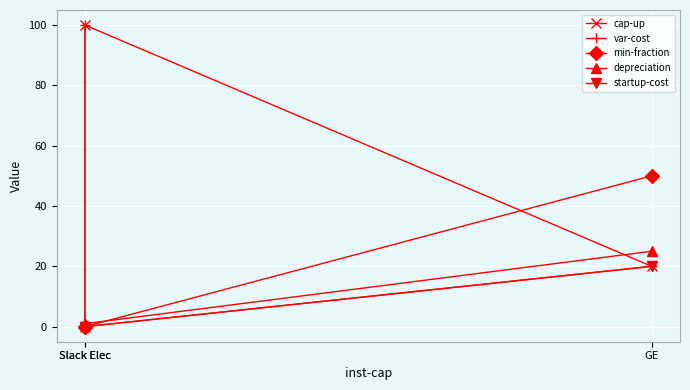

What is the difference between the highest and lowest values at GE?

30